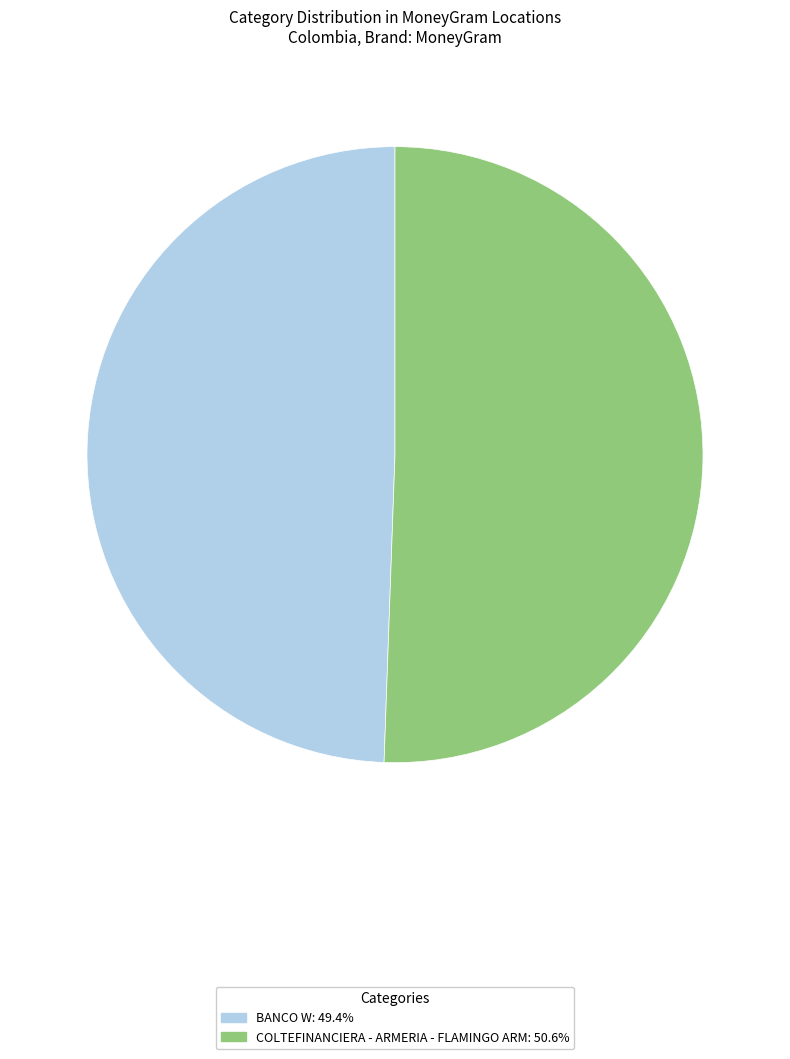

Rank the categories by value from highest to lowest.

COLTEFINANCIERA - ARMERIA - FLAMINGO ARM, BANCO W